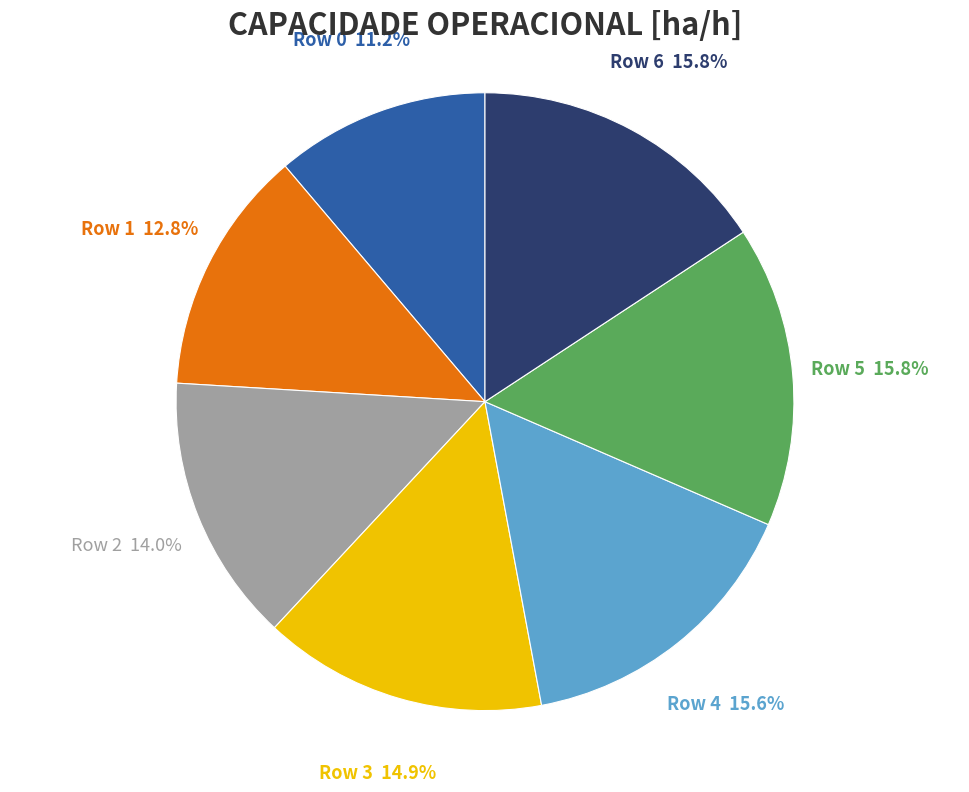

Does any single category account for the majority?

No